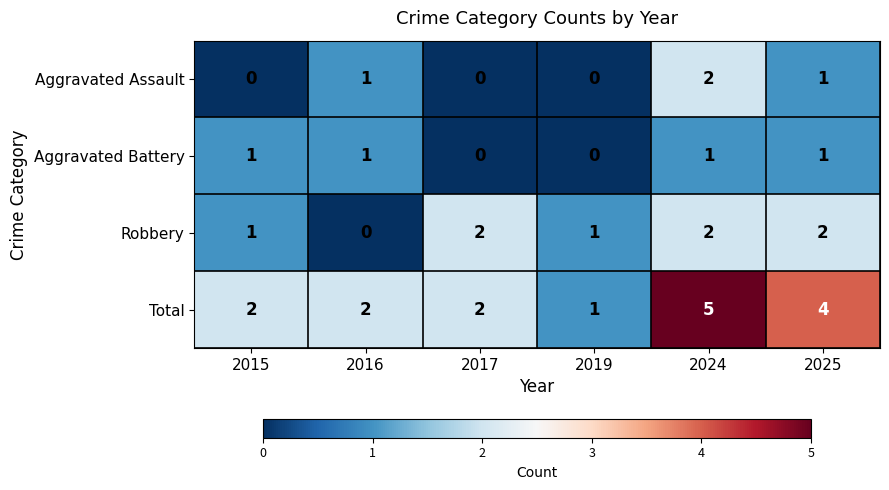

Reading left to right, what are all the values shown in this chart?

Aggravated Assault: 2015=0	2016=1	2017=0	2019=0	2024=2	2025=1
Aggravated Battery: 2015=1	2016=1	2017=0	2019=0	2024=1	2025=1
Robbery: 2015=1	2016=0	2017=2	2019=1	2024=2	2025=2
Total: 2015=2	2016=2	2017=2	2019=1	2024=5	2025=4